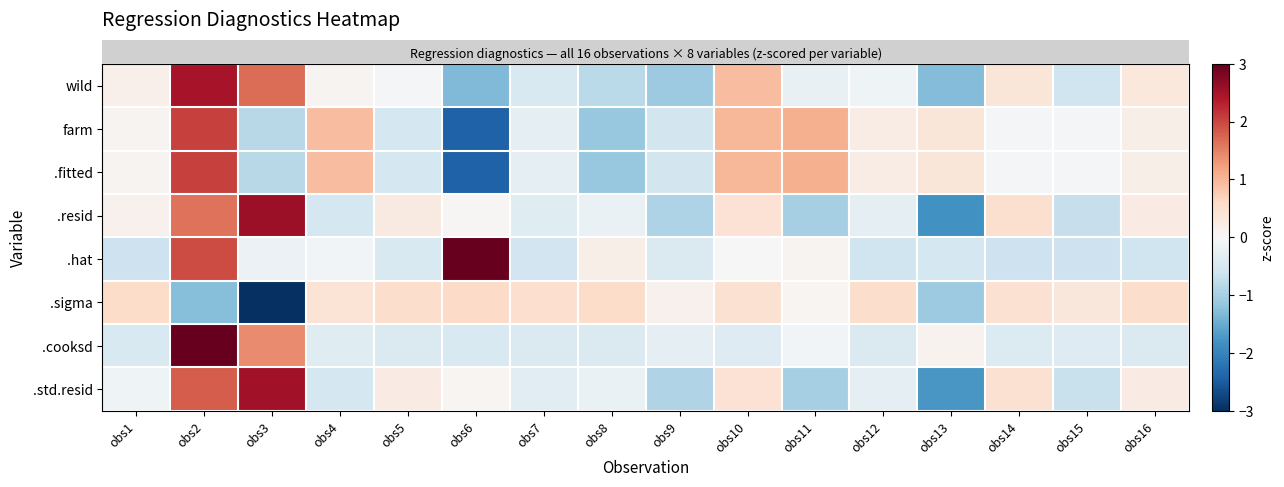

What is the total value across all series at obs6?

-2.9